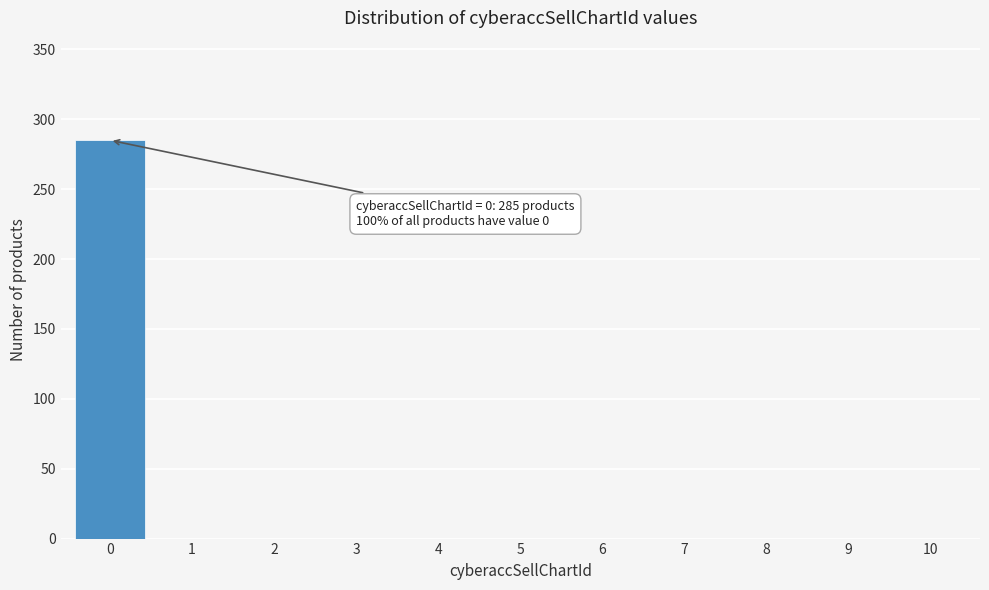

Reading left to right, transcribe all the data shown in this chart.

0=285	1=0	2=0	3=0	4=0	5=0	6=0	7=0	8=0	9=0	10=0